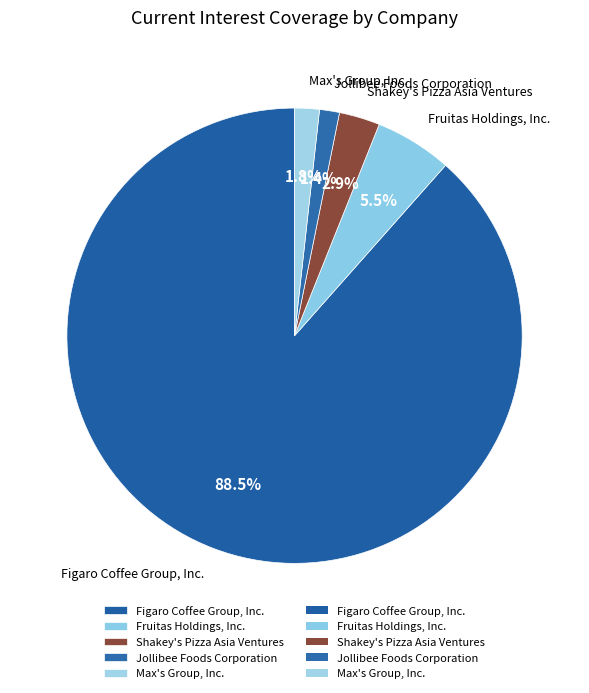

What is the largest slice in the pie chart?

Figaro Coffee Group, Inc.